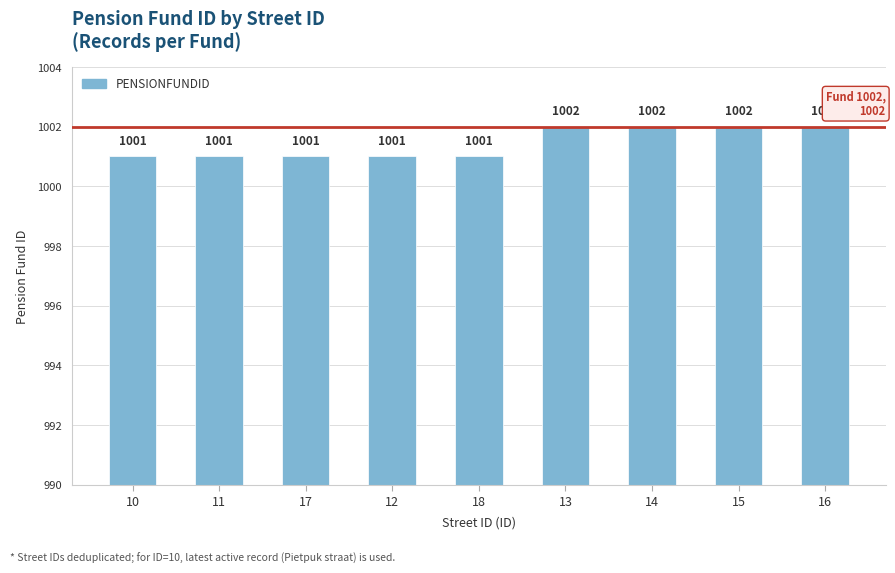

How many values are between 1001 and 1002?

9